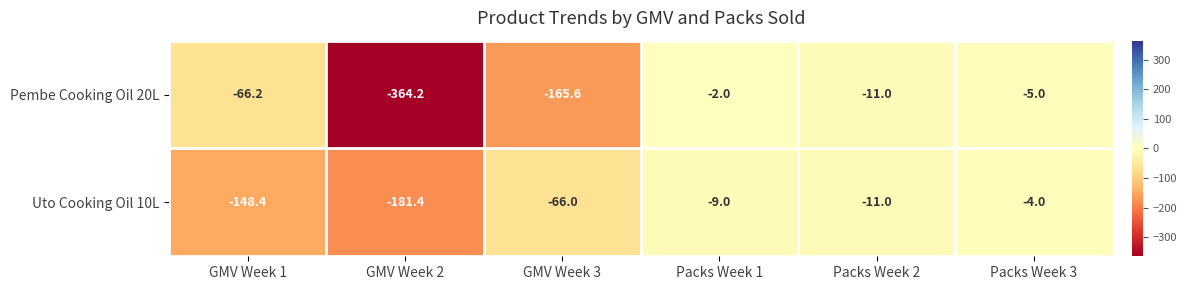

What is the difference between the highest and lowest values at Packs Week 1?

7.0